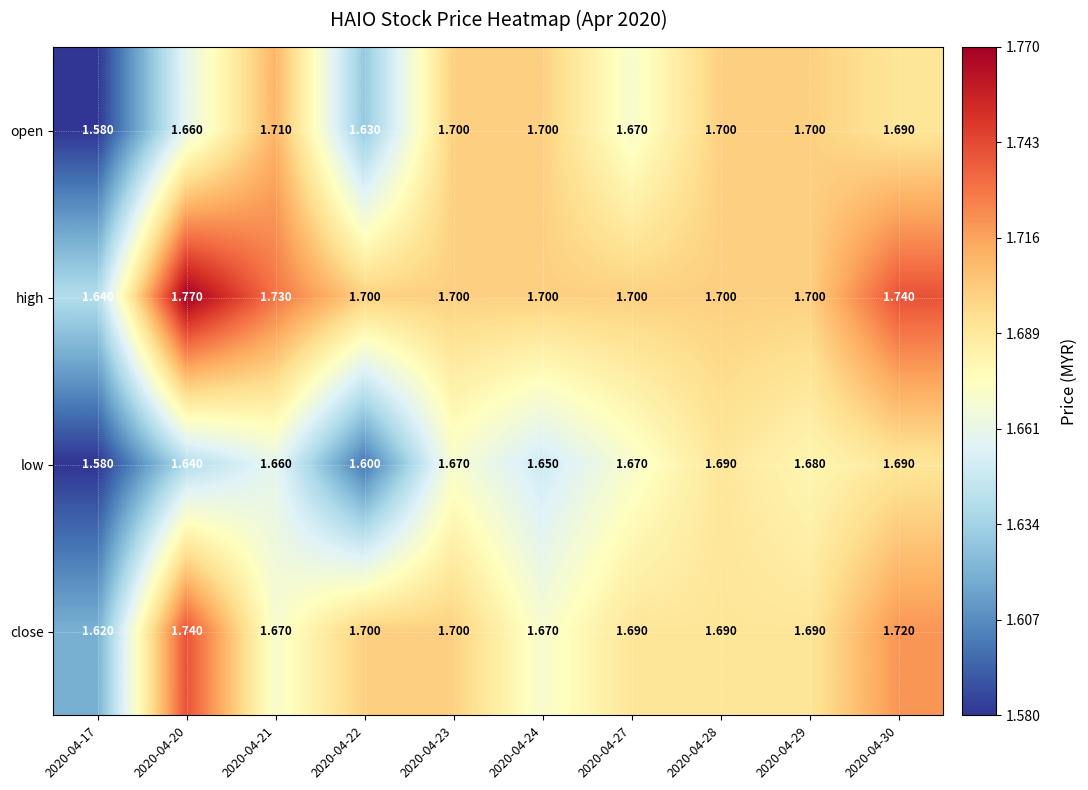

Rank the series by their average value, from highest to lowest.

high, close, open, low